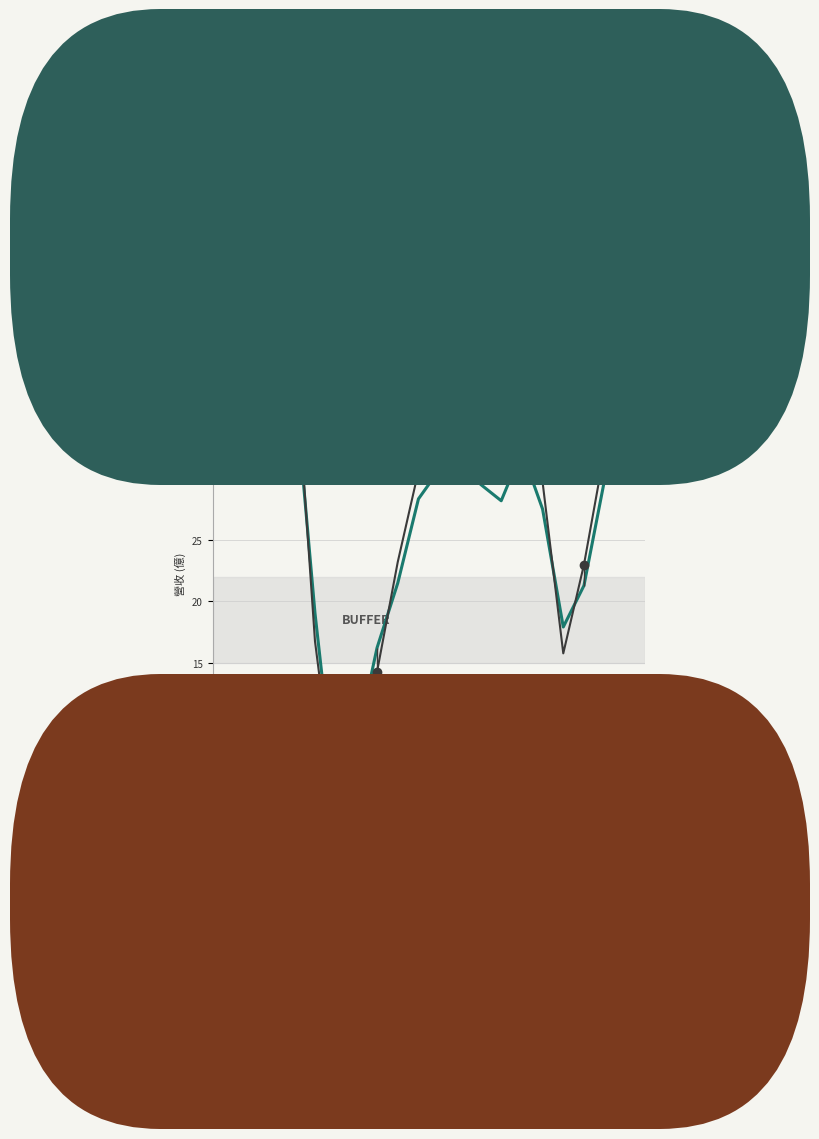

What is the difference between the maximum and minimum values in the 單月營收 (Index) series?

34.0